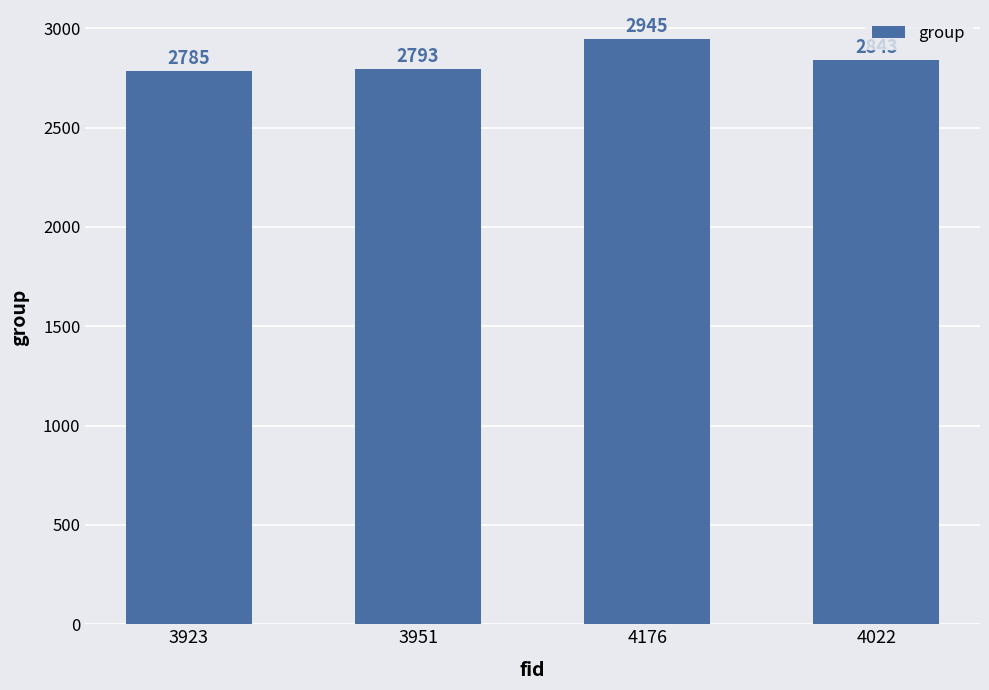

What is the ratio of the value at 4176 to the value at 4022?

1.0